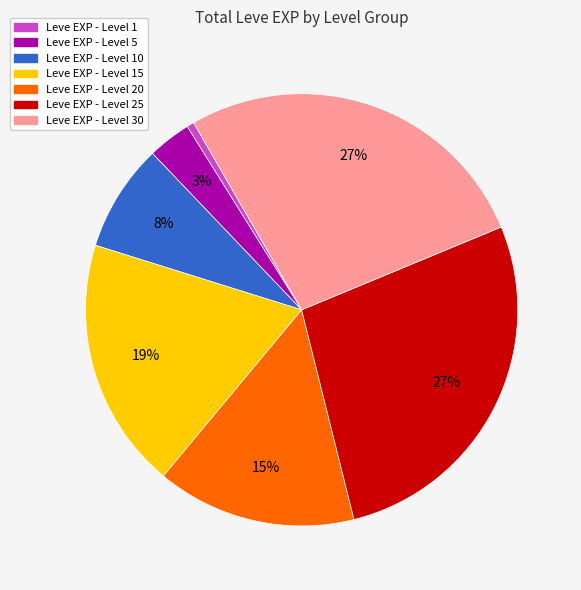

Is there any slice that represents more than half of the pie?

No